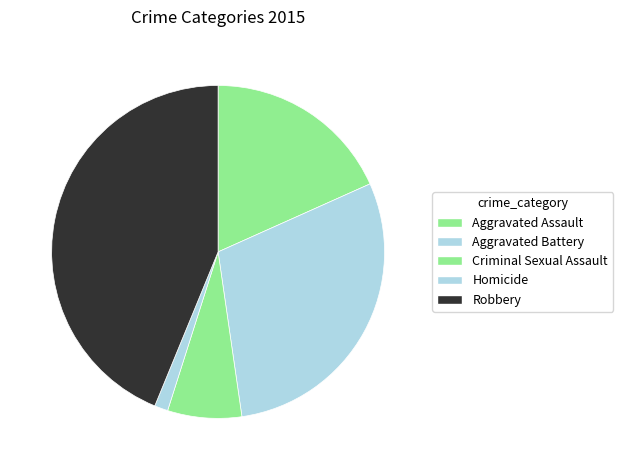

To the nearest percent, what is the average slice percentage?

20%